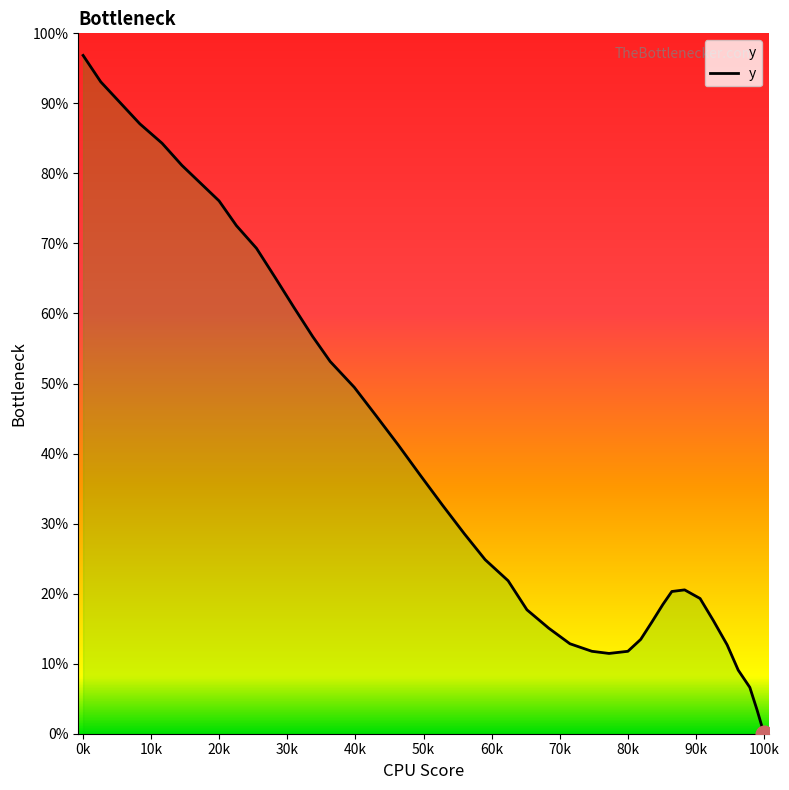

Is this an area chart (filled region under the line)?

No